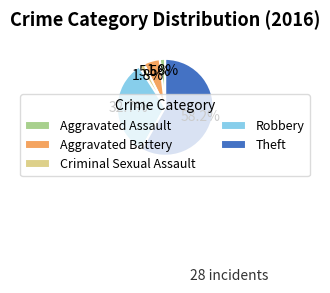

What is the majority slice?

Theft